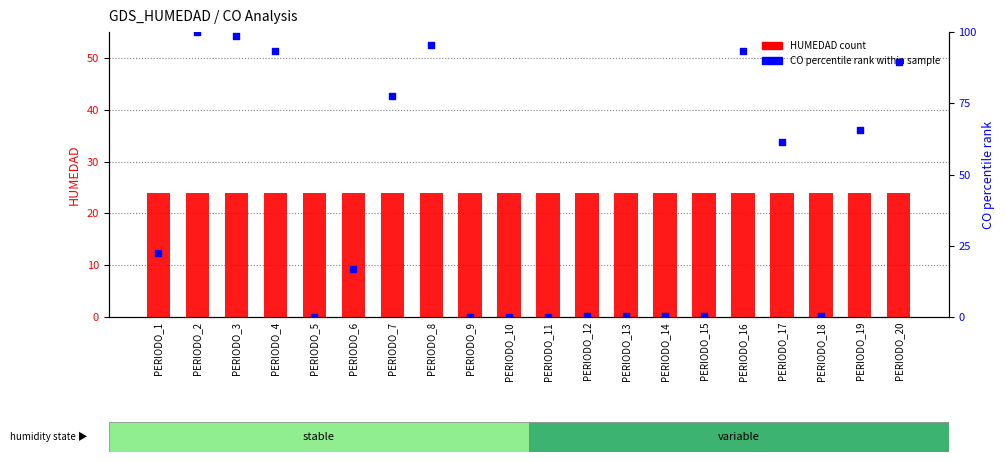

Is the value of HUMEDAD at PERIODO_18 greater than the value of CO (percentile) at PERIODO_3?

No